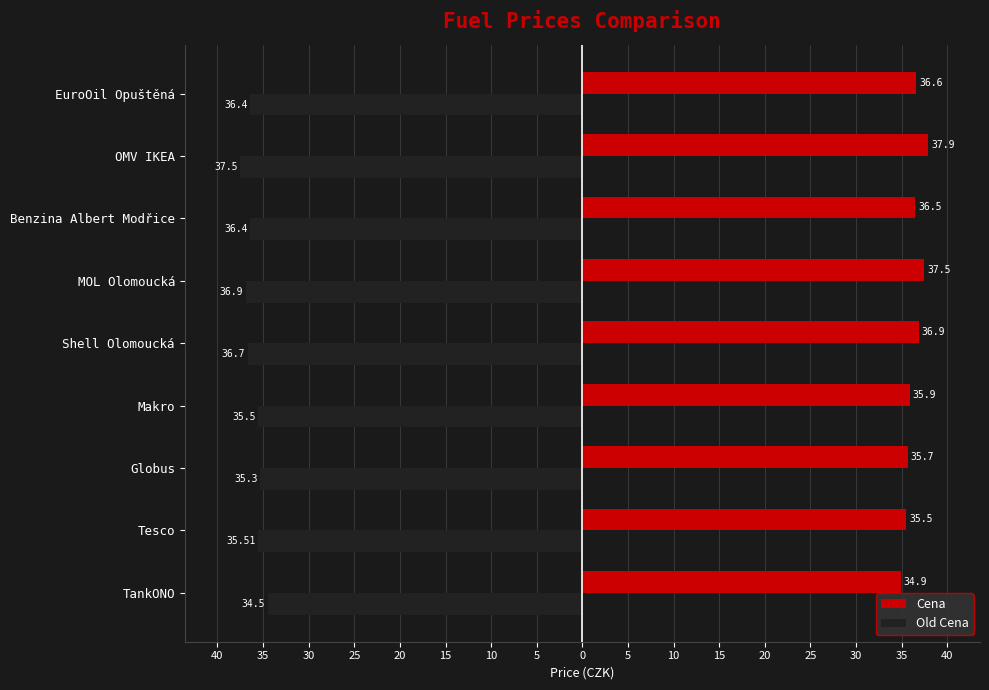

List the series in order of their overall mean, lowest first.

Old Cena, Cena